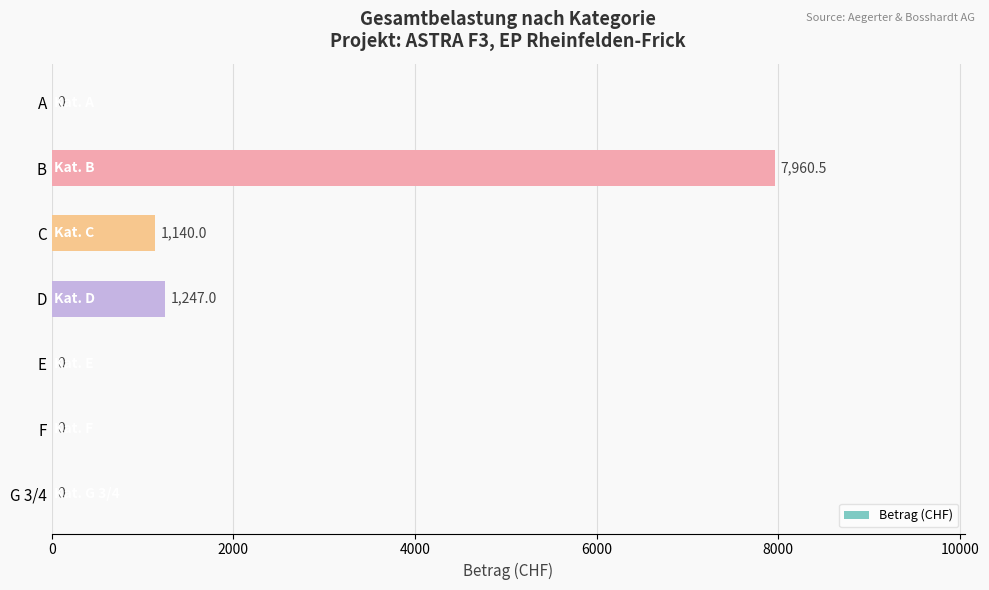

The value at E is 0.0. True or false?

True